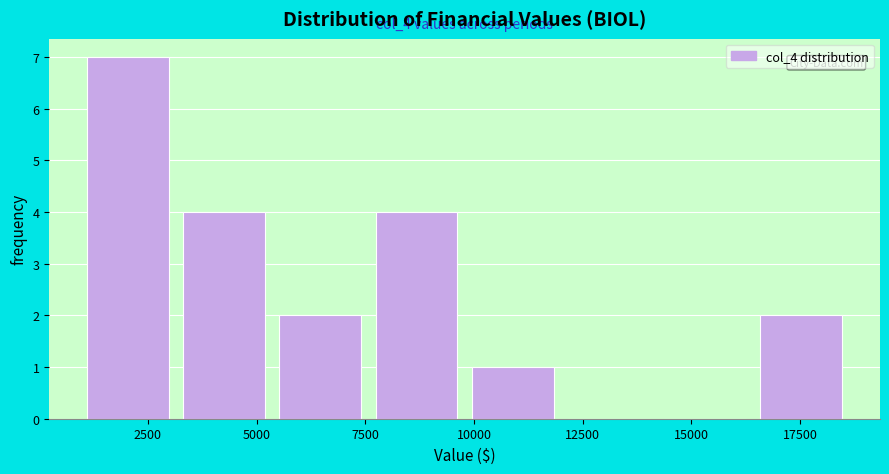

Which range on the x-axis has the tallest bar?

1000 to 3500